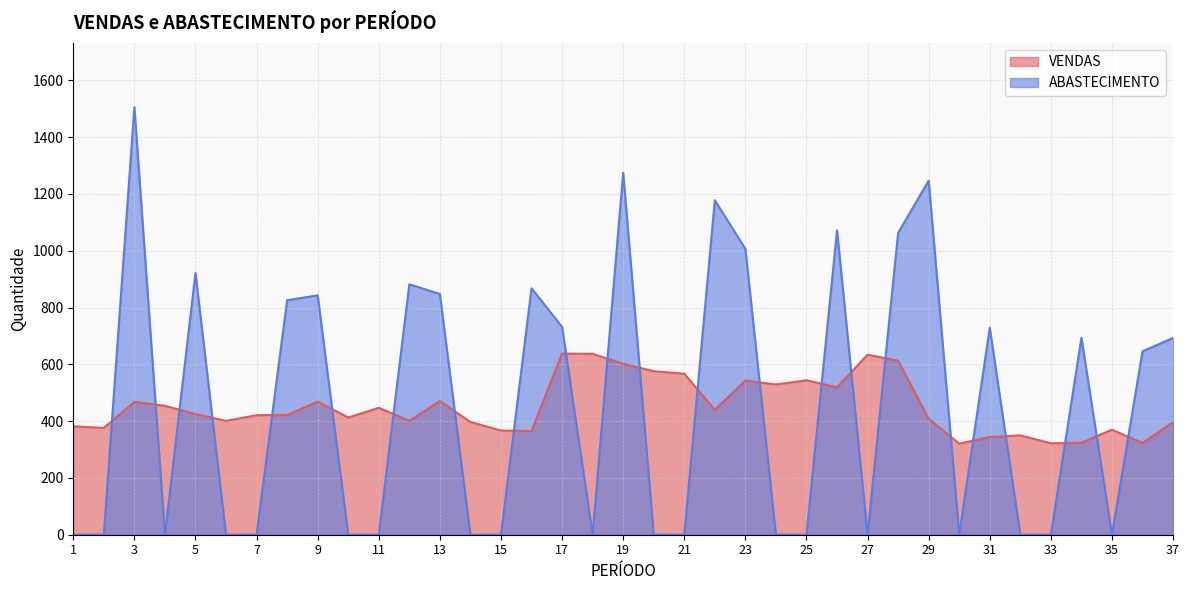

The VENDAS series shows 422 at 8. True or false?

True